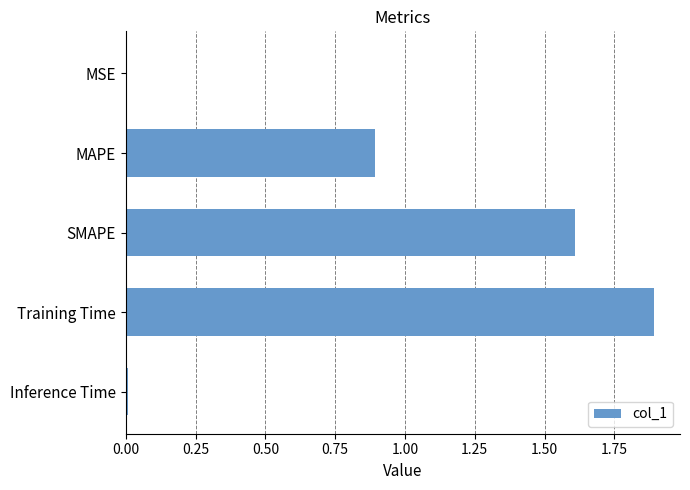

Which label corresponds to the largest value in the chart?

Training Time